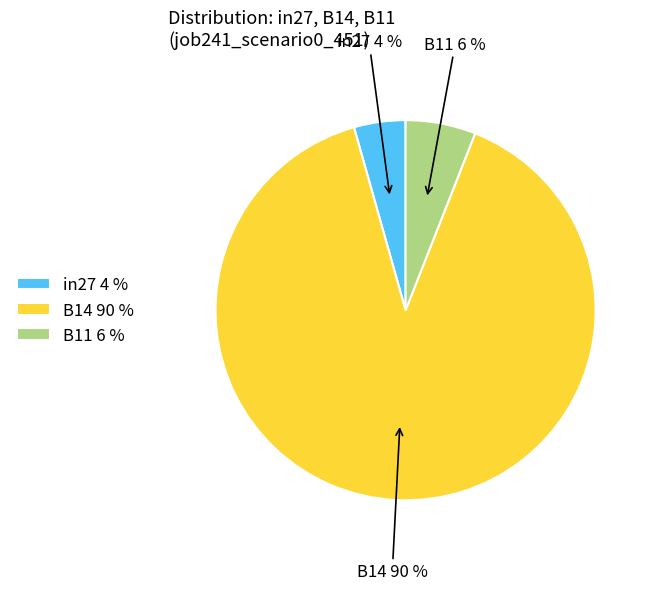

How many segments does this pie chart have?

3